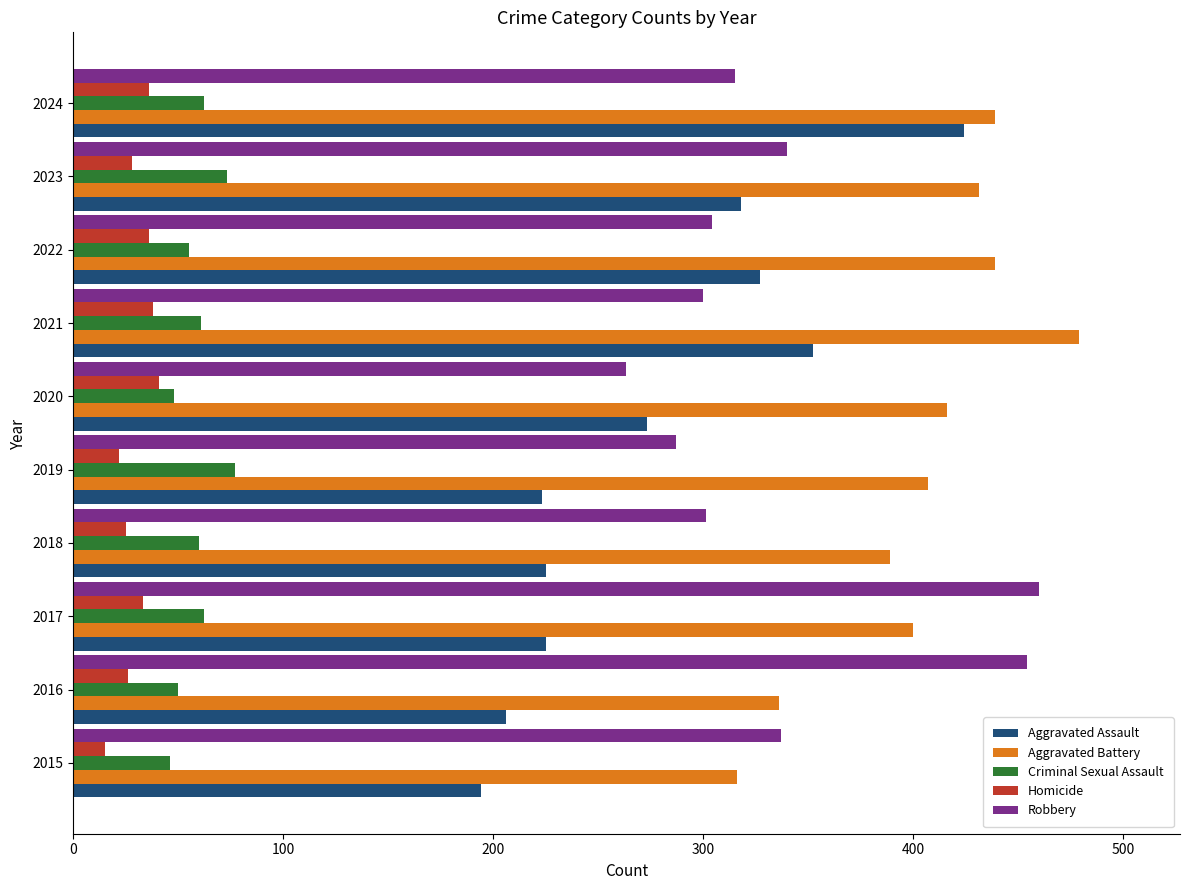

What is the sum of all Robbery values?

3361